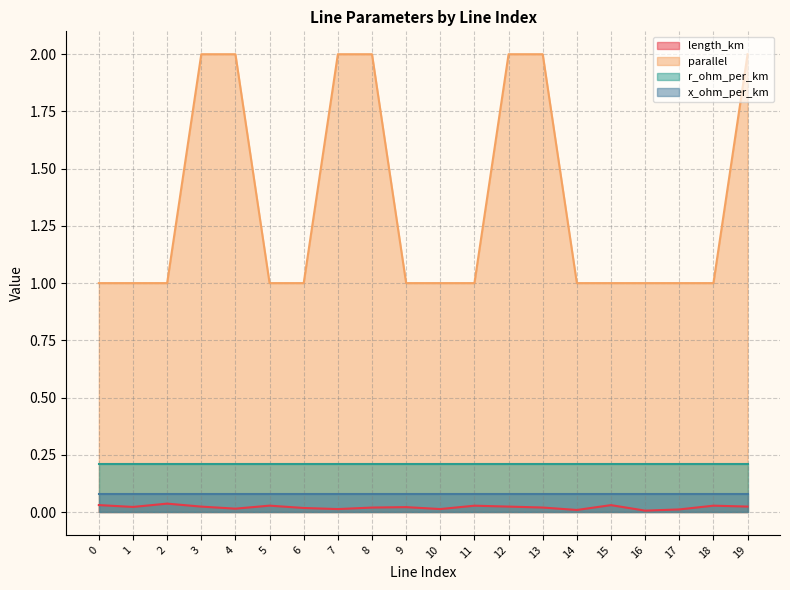

True or false: length_km and parallel intersect in this chart.

False